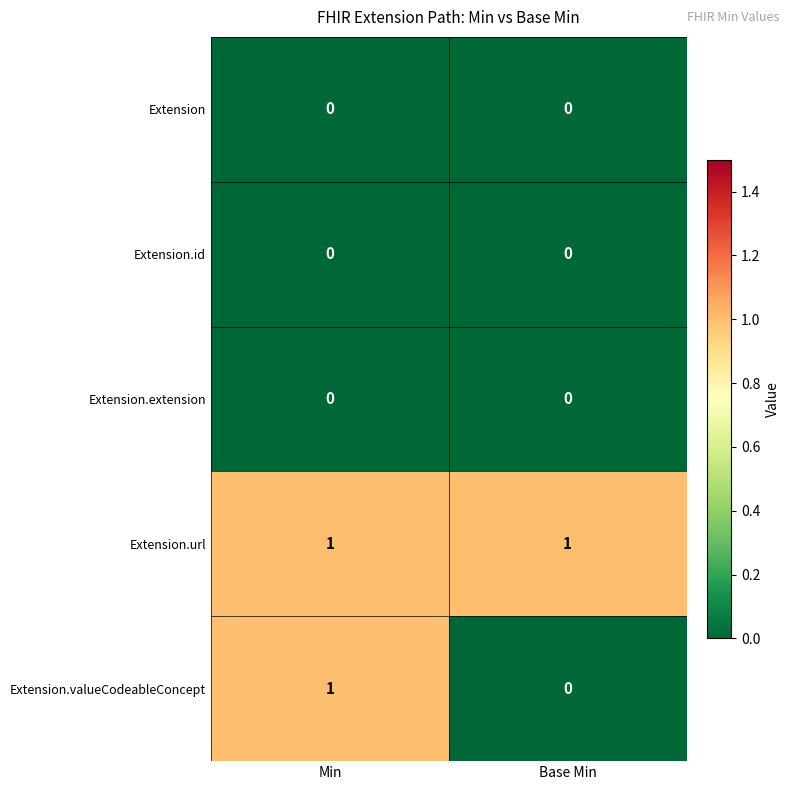

Reading left to right, what are all the values shown in this chart?

Extension: 0	0
Extension.id: 0	0
Extension.extension: 0	0
Extension.url: 1	1
Extension.valueCodeableConcept: 1	0